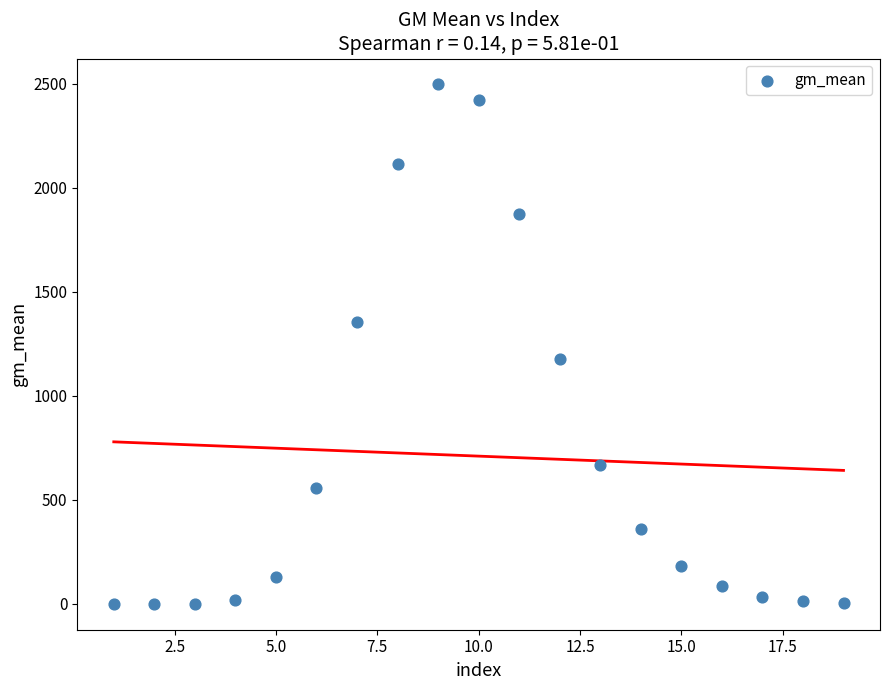

What is the range of X values (max minus min)?

18.0